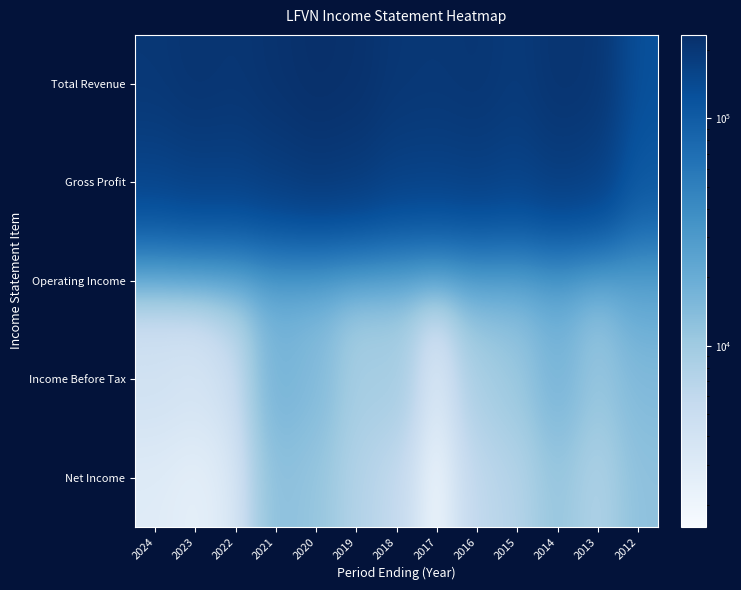

What is the spread (max minus min) of values at 2015?

183200